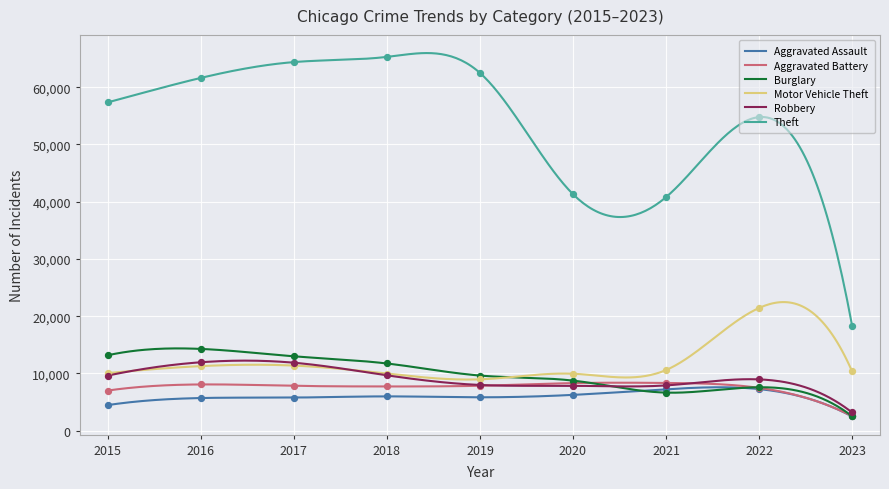

Which series has the largest Y range (max minus min)?

Theft